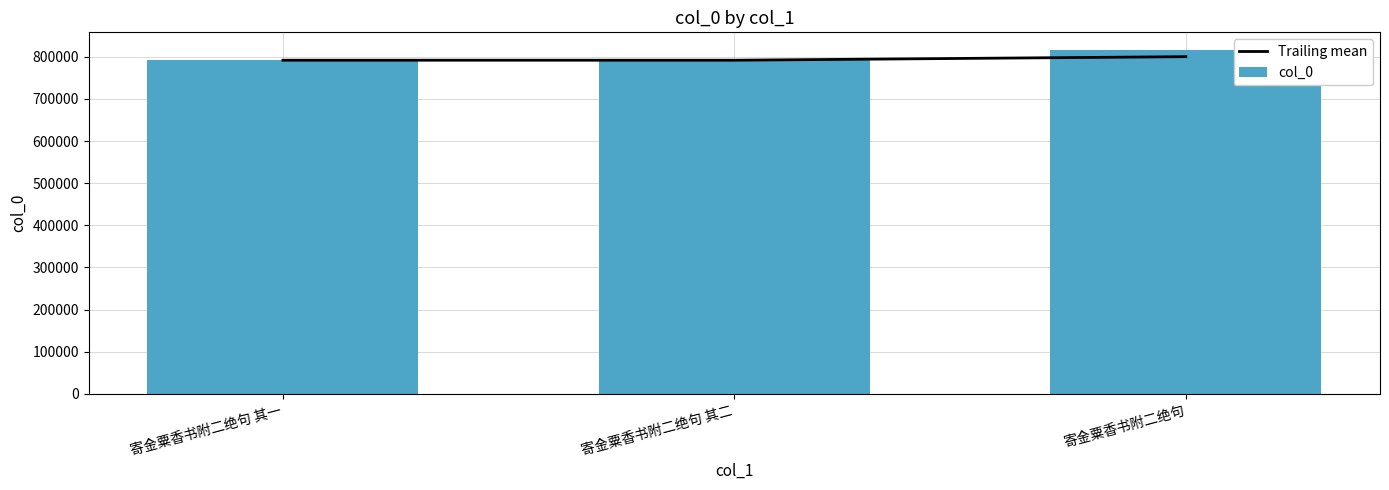

At which category is the sum across all series the highest?

寄金粟香书附二绝句